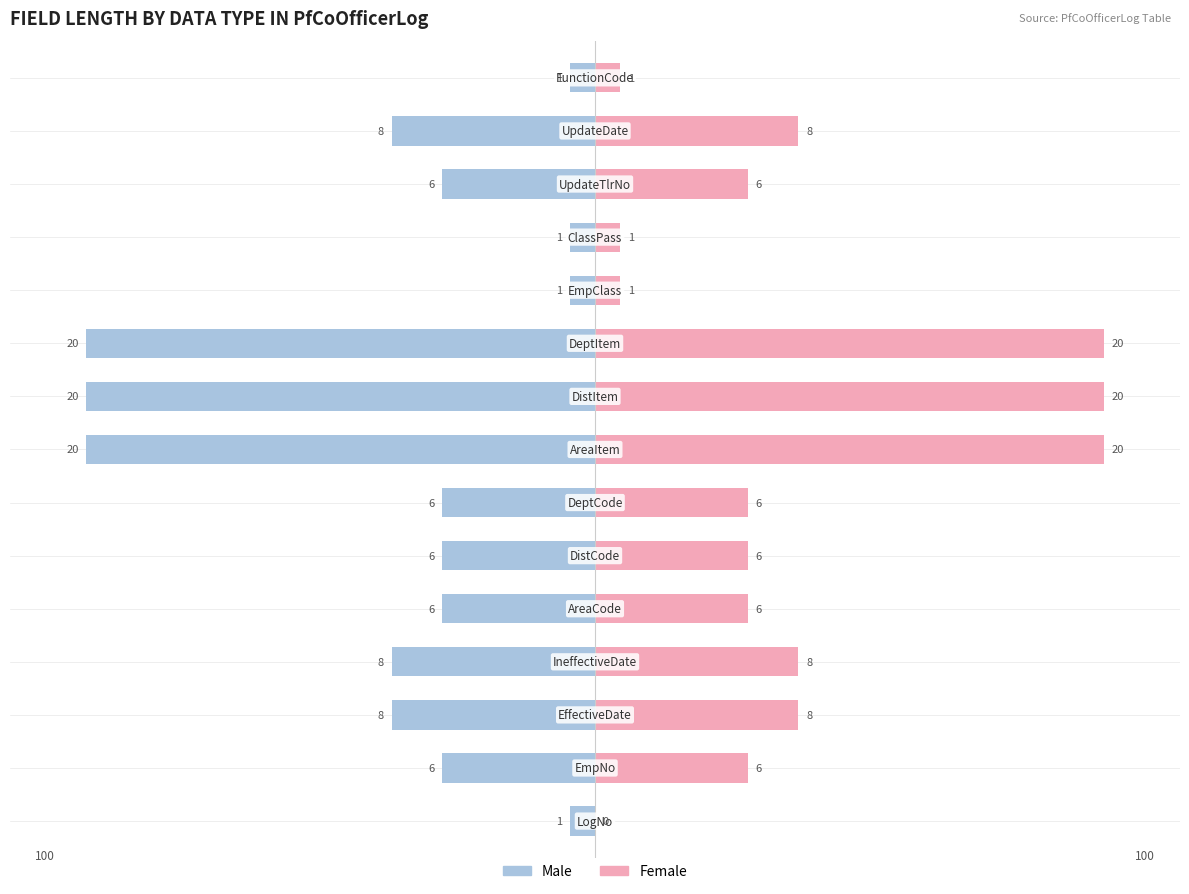

Which series has the largest total across all categories?

Male